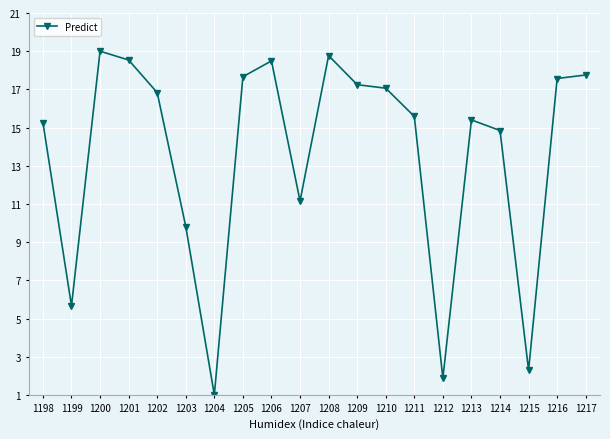

At which category does the chart reach its peak across all series?

1200